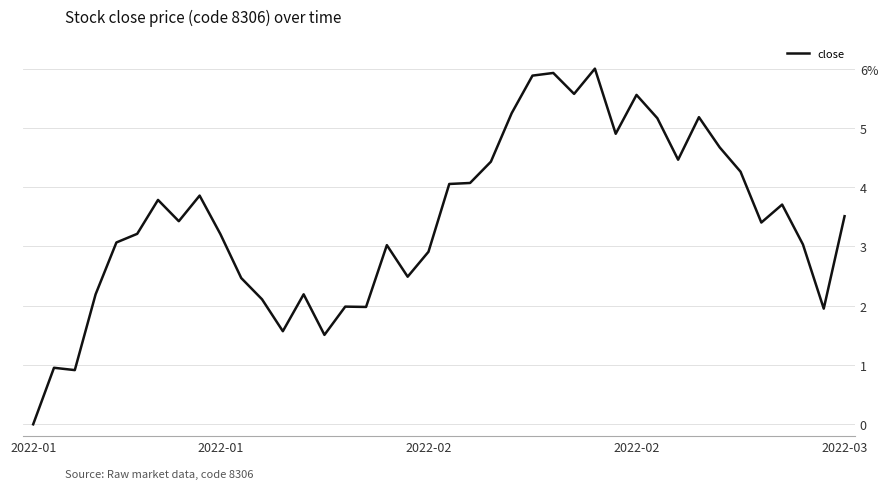

Does the chart have visible grid lines?

Yes